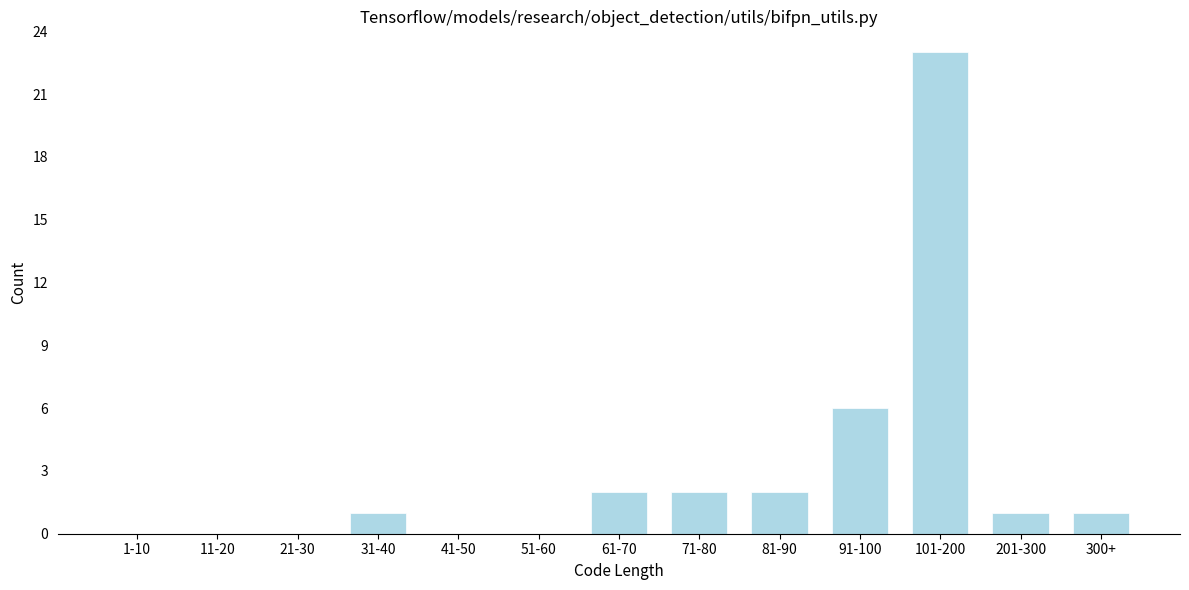

Reading left to right, list all the values displayed in this chart.

1-10=0	11-20=0	21-30=0	31-40=1	41-50=0	51-60=0	61-70=2	71-80=2	81-90=2	91-100=6	101-200=23	201-300=1	300+=1